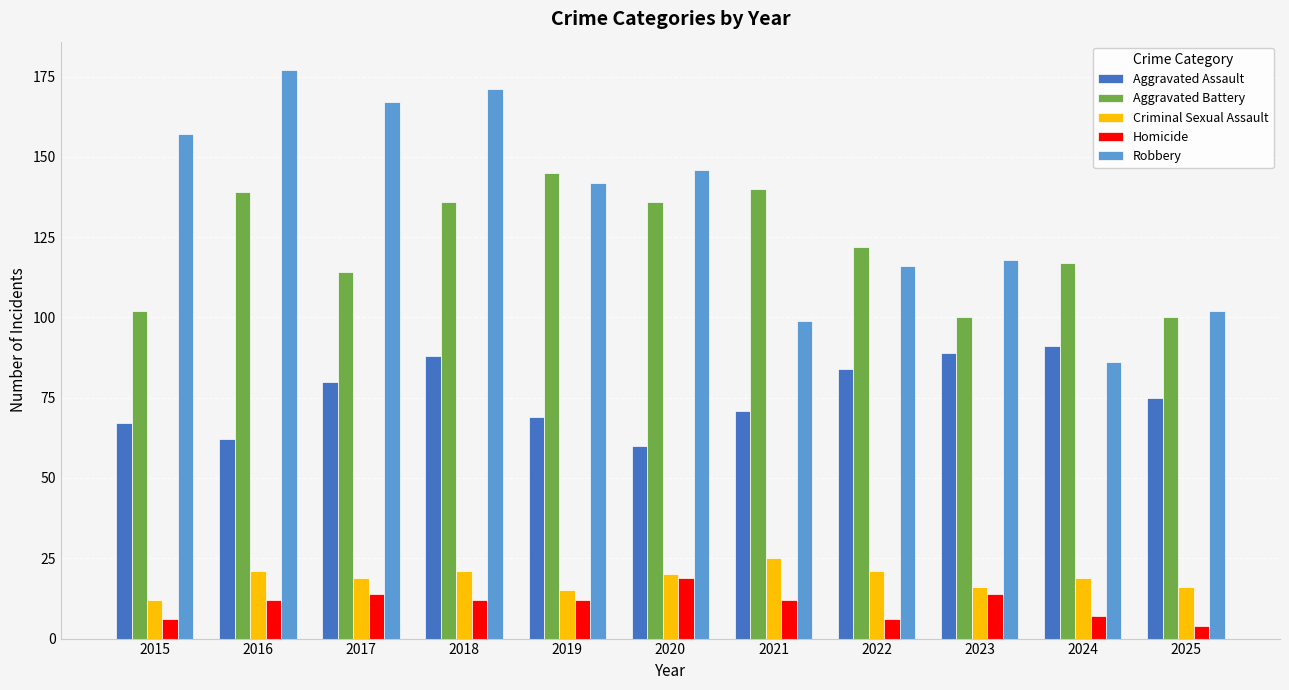

What is the difference between the maximum and minimum values in the Aggravated Battery series?

45